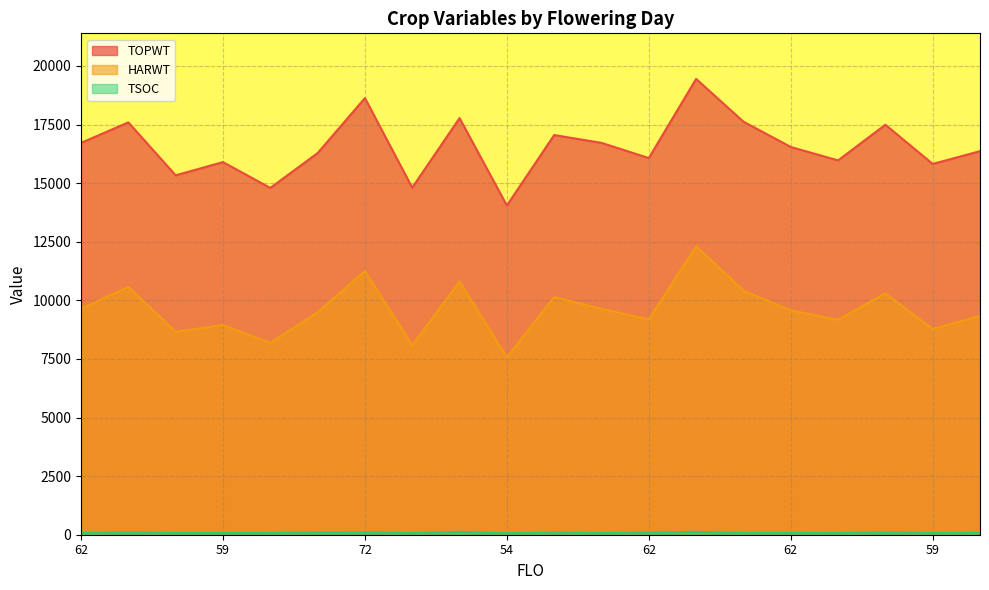

Count the number of data series in this chart.

3